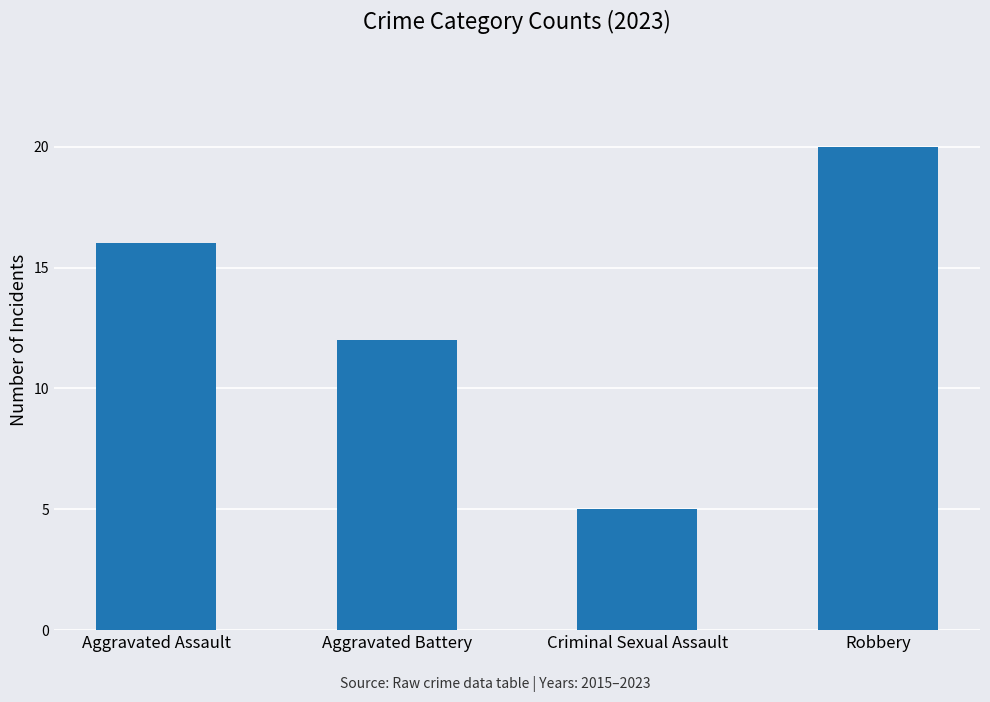

Which category has the lowest value across all series?

Criminal Sexual Assault